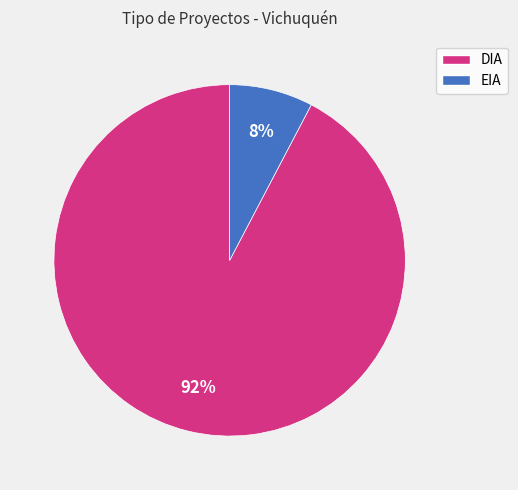

How many segments does this pie chart have?

2